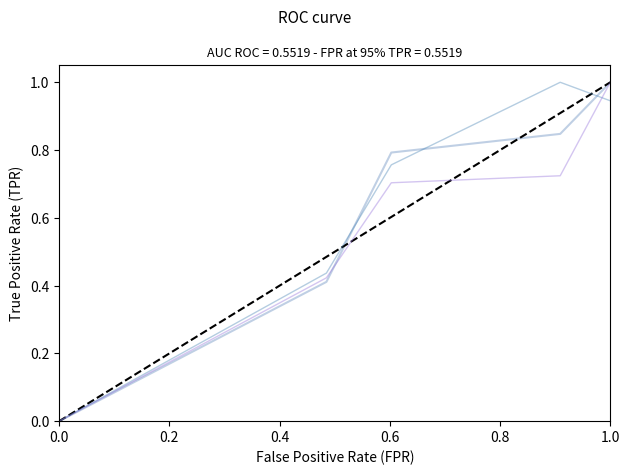

True or false: 3 has more than 2 points higher than both neighbors.

False